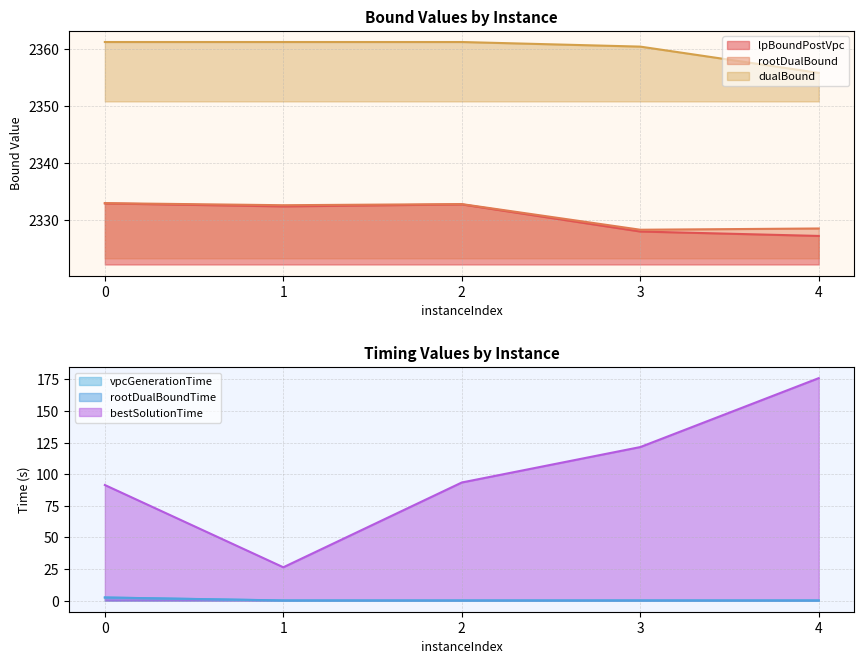

Which series has the largest range (max minus min)?

bestSolutionTime